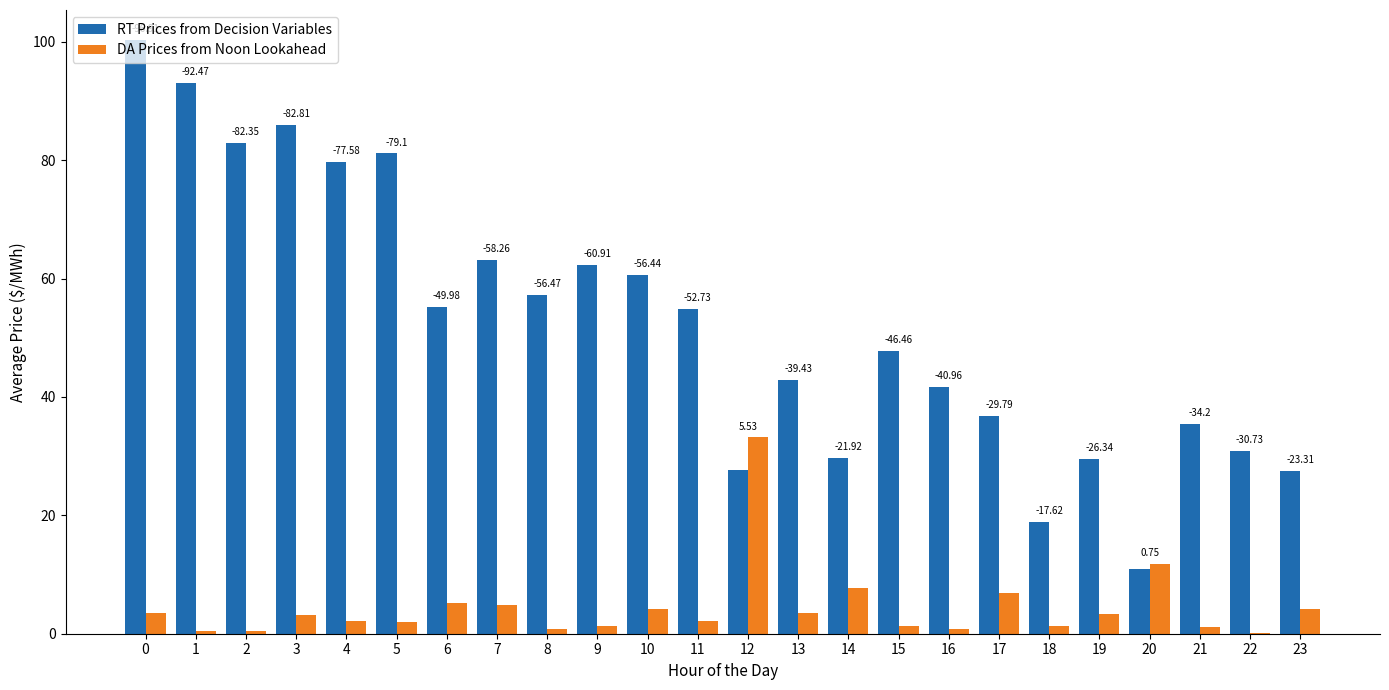

Which series has the widest spread of values?

RT Prices from Decision Variables